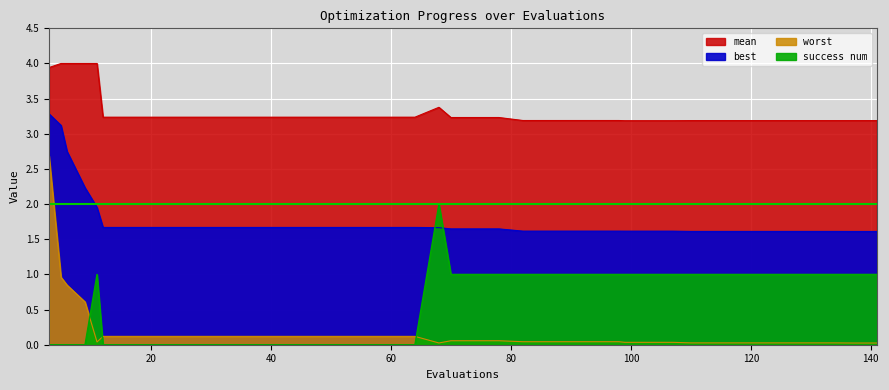

What is the value of the best point at the 6th from the left?

0.1